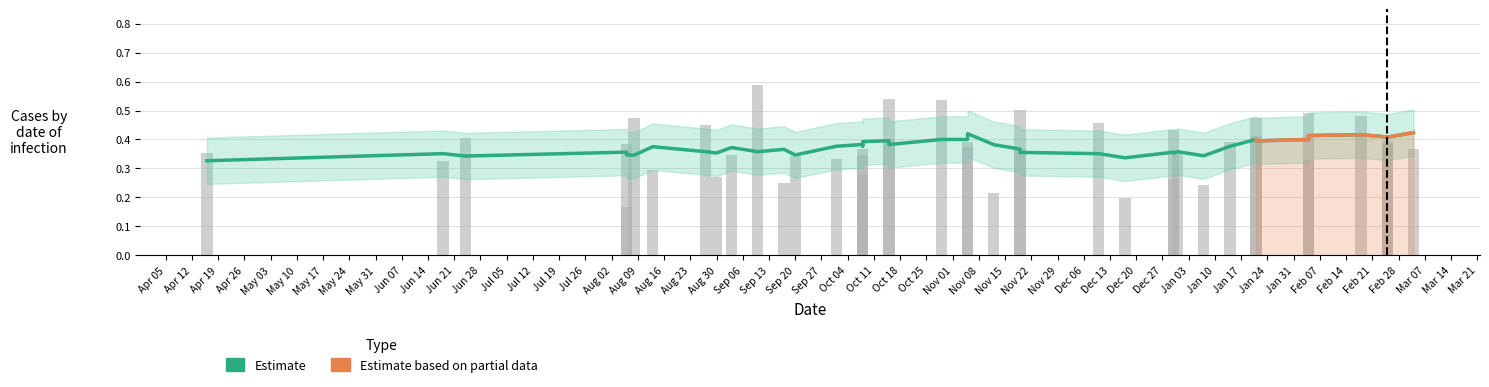

How many values are between 0 and 1?

40